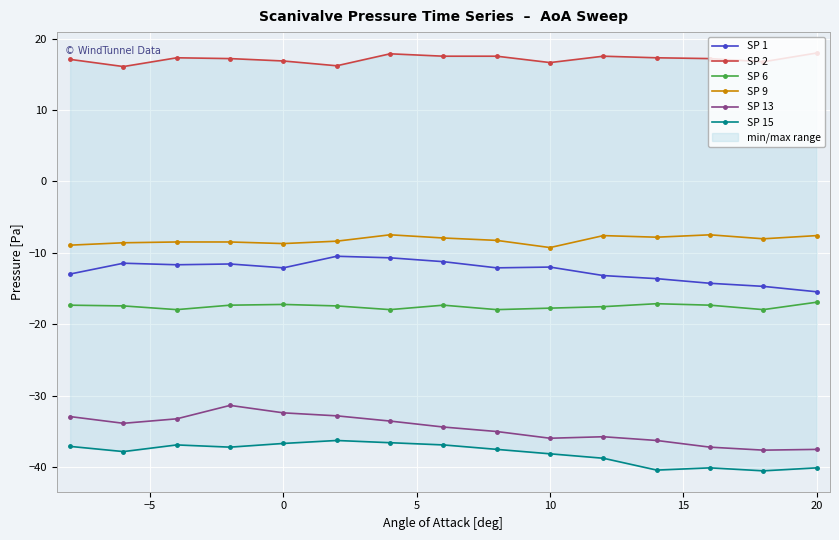

True or false: SP 1 and SP 13 intersect in this chart.

False